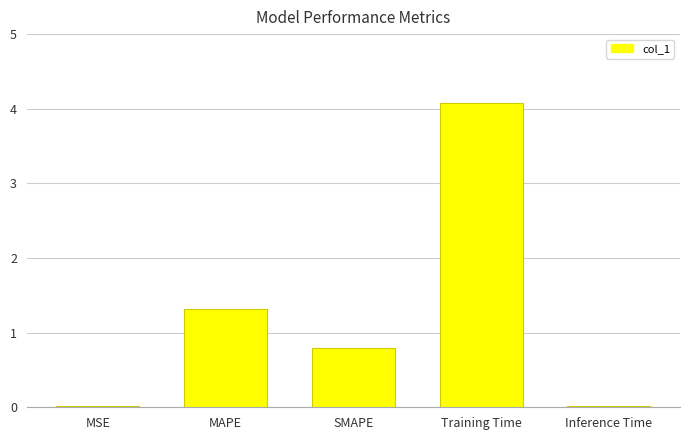

What is the value of the 3rd bar from the left?

0.8